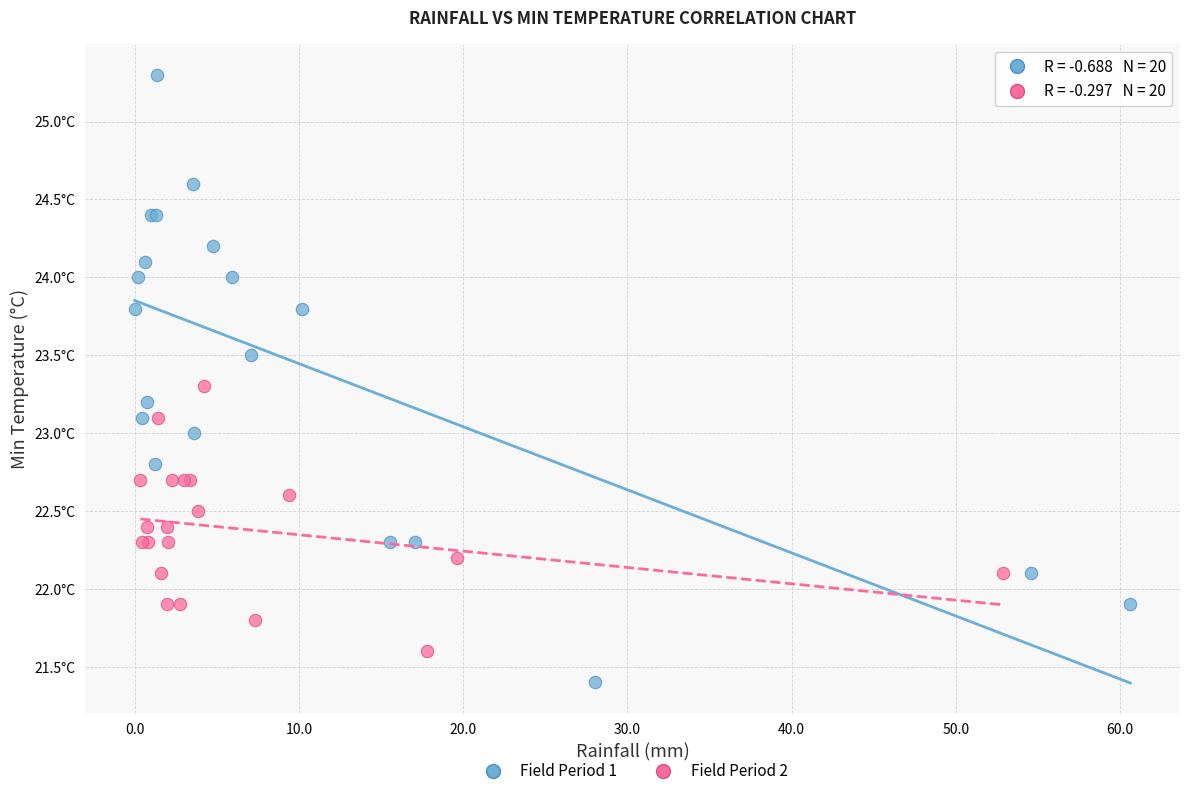

Which series contains the highest Y value?

Field Period 1